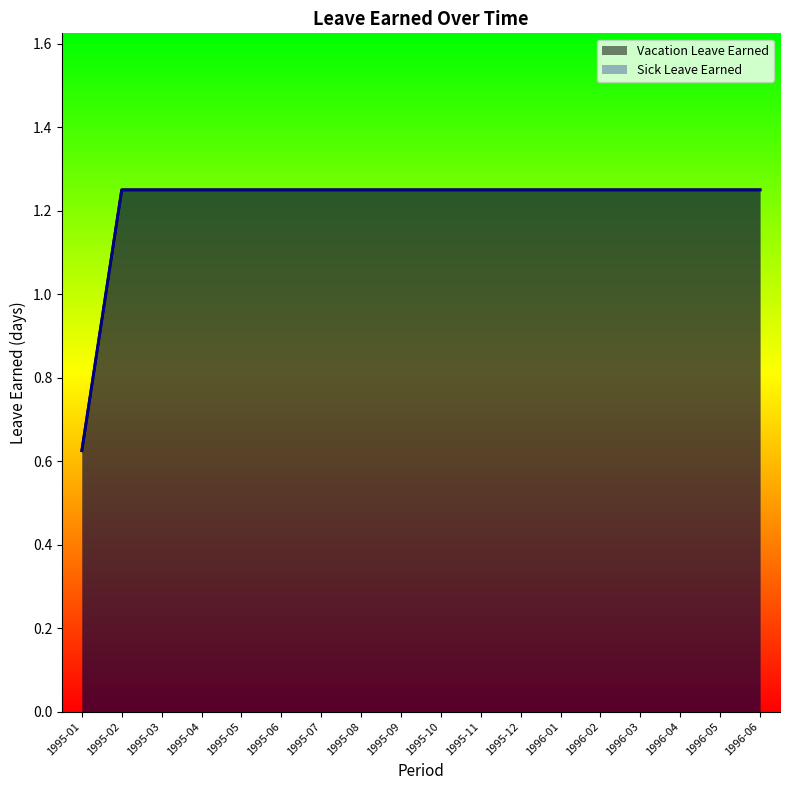

What is the value of the Vacation Leave Earned point at the 10th from the left?

1.2